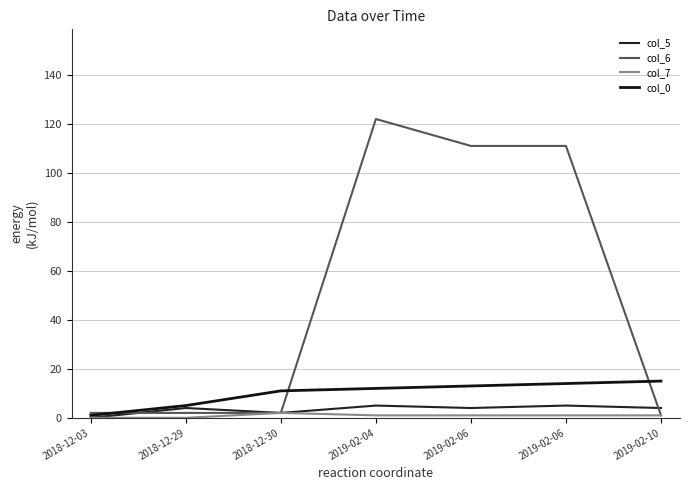

Which series changed the most between 2018-12-29 and 2019-02-04?

col_6